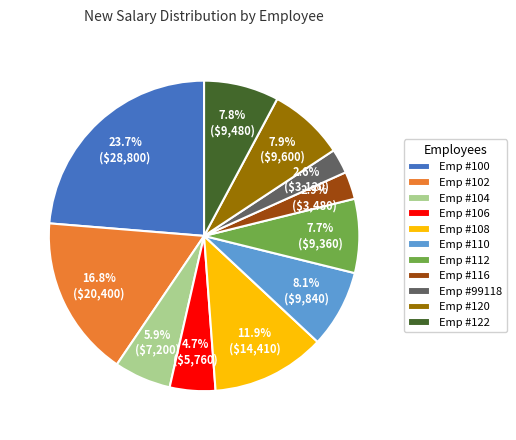

Which category has the biggest portion of the pie?

Emp #100